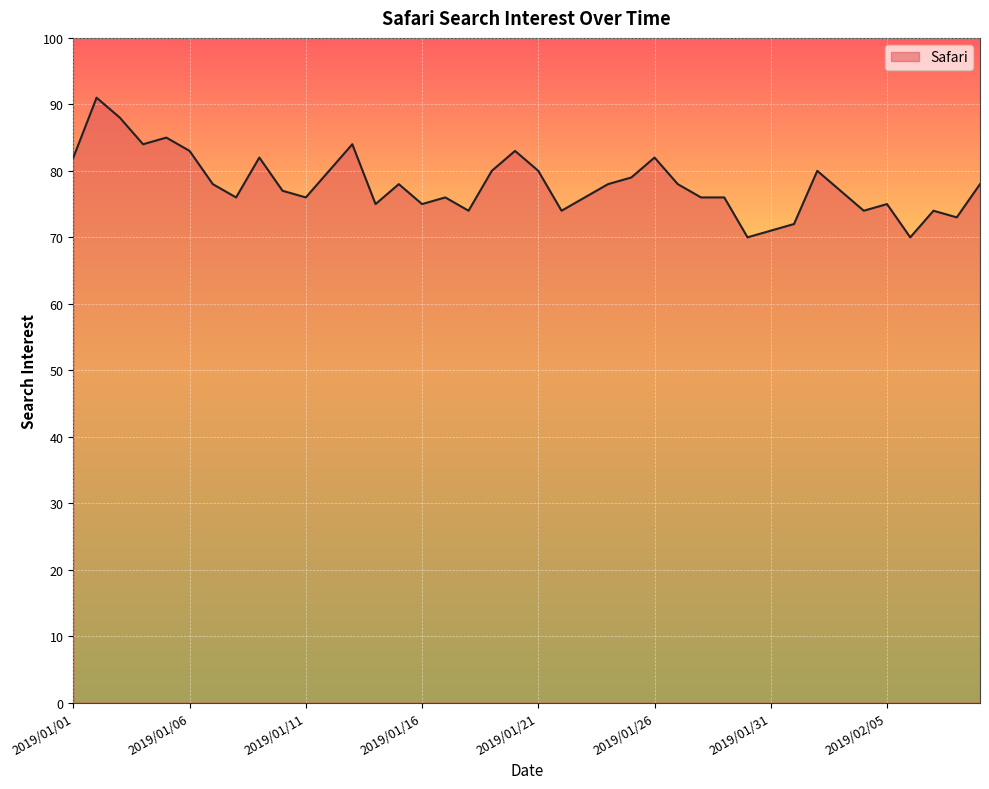

What is the maximum value shown in the chart?

91